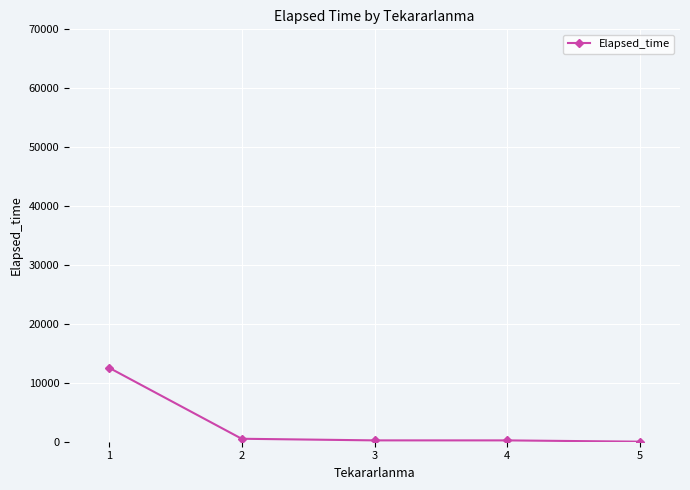

What is the change in value from 2 to 4?

-276.9